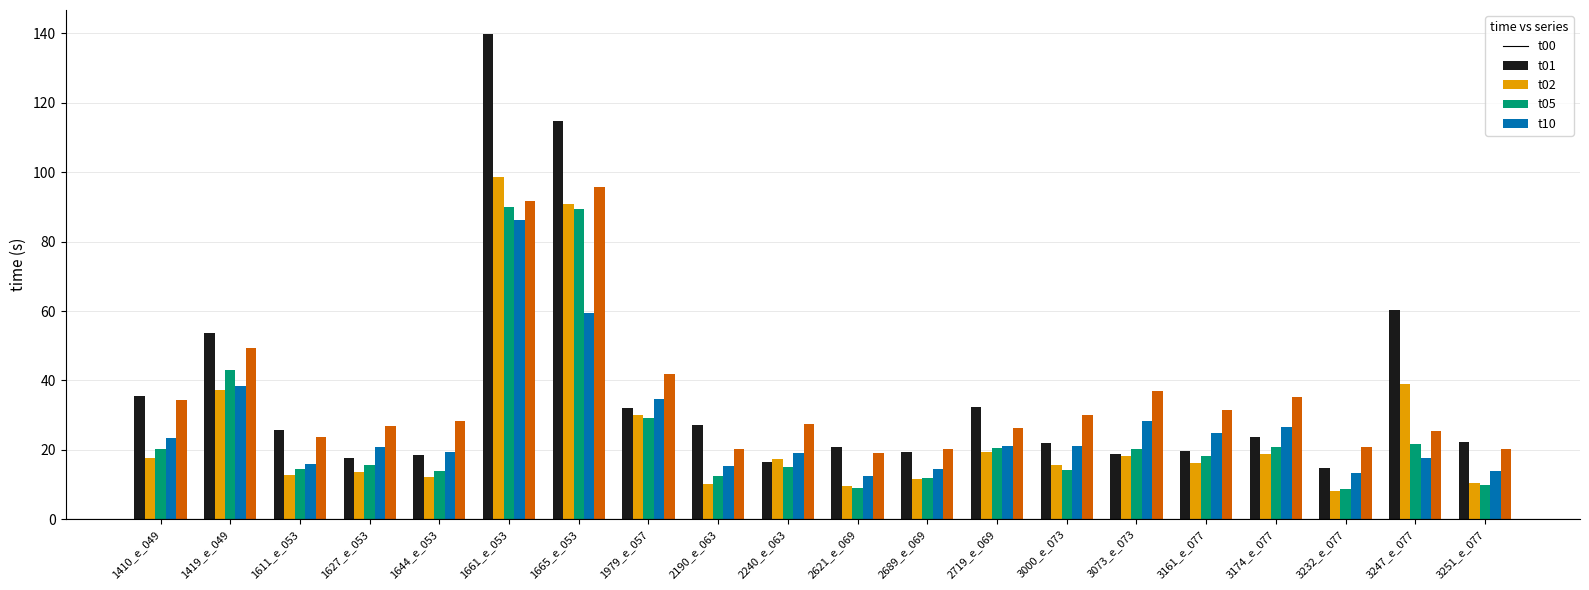

At which category is the sum across all series the highest?

1661_e_053